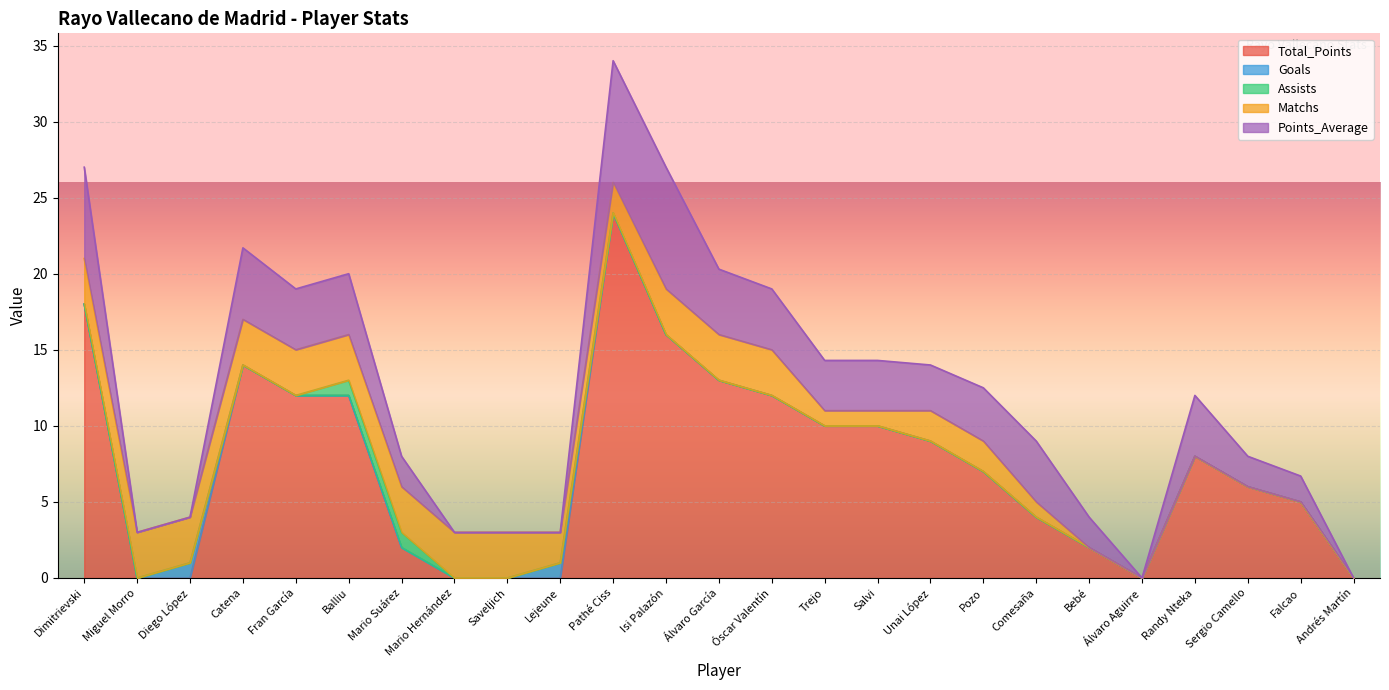

What is the average value of the Goals series?

0.1